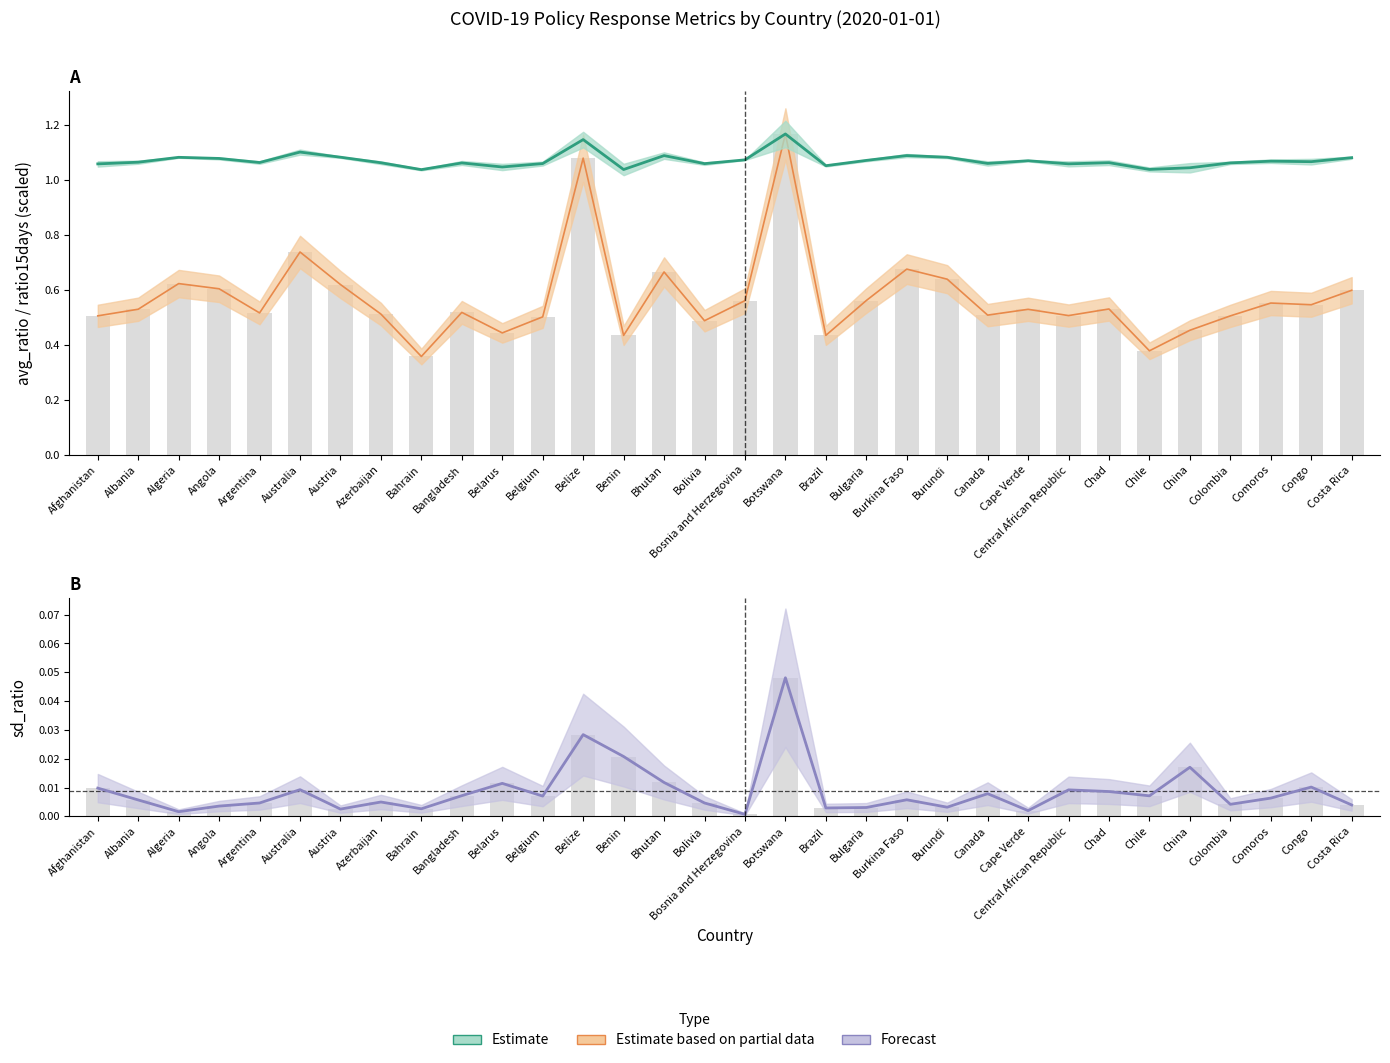

Reading right to left, transcribe all the data shown in this chart.

avg_ratio: Costa Rica=1.1	Congo=1.1	Comoros=1.1	Colombia=1.1	China=1.0	Chile=1.0	Chad=1.1	Central African Republic=1.1	Cape Verde=1.1	Canada=1.1	Burundi=1.1	Burkina Faso=1.1	Bulgaria=1.1	Brazil=1.1	Botswana=1.2	Bosnia and Herzegovina=1.1	Bolivia=1.1	Bhutan=1.1	Benin=1.0	Belize=1.1	Belgium=1.1	Belarus=1.0	Bangladesh=1.1	Bahrain=1.0	Azerbaijan=1.1	Austria=1.1	Australia=1.1	Argentina=1.1	Angola=1.1	Algeria=1.1	Albania=1.1	Afghanistan=1.1
sd_ratio: Costa Rica=0.0	Congo=0.0	Comoros=0.0	Colombia=0.0	China=0.0	Chile=0.0	Chad=0.0	Central African Republic=0.0	Cape Verde=0.0	Canada=0.0	Burundi=0.0	Burkina Faso=0.0	Bulgaria=0.0	Brazil=0.0	Botswana=0.0	Bosnia and Herzegovina=0.0	Bolivia=0.0	Bhutan=0.0	Benin=0.0	Belize=0.0	Belgium=0.0	Belarus=0.0	Bangladesh=0.0	Bahrain=0.0	Azerbaijan=0.0	Austria=0.0	Australia=0.0	Argentina=0.0	Angola=0.0	Algeria=0.0	Albania=0.0	Afghanistan=0.0
ratio15days: Costa Rica=0.6	Congo=0.5	Comoros=0.6	Colombia=0.5	China=0.5	Chile=0.4	Chad=0.5	Central African Republic=0.5	Cape Verde=0.5	Canada=0.5	Burundi=0.6	Burkina Faso=0.7	Bulgaria=0.6	Brazil=0.4	Botswana=1.2	Bosnia and Herzegovina=0.6	Bolivia=0.5	Bhutan=0.7	Benin=0.4	Belize=1.1	Belgium=0.5	Belarus=0.4	Bangladesh=0.5	Bahrain=0.4	Azerbaijan=0.5	Austria=0.6	Australia=0.7	Argentina=0.5	Angola=0.6	Algeria=0.6	Albania=0.5	Afghanistan=0.5